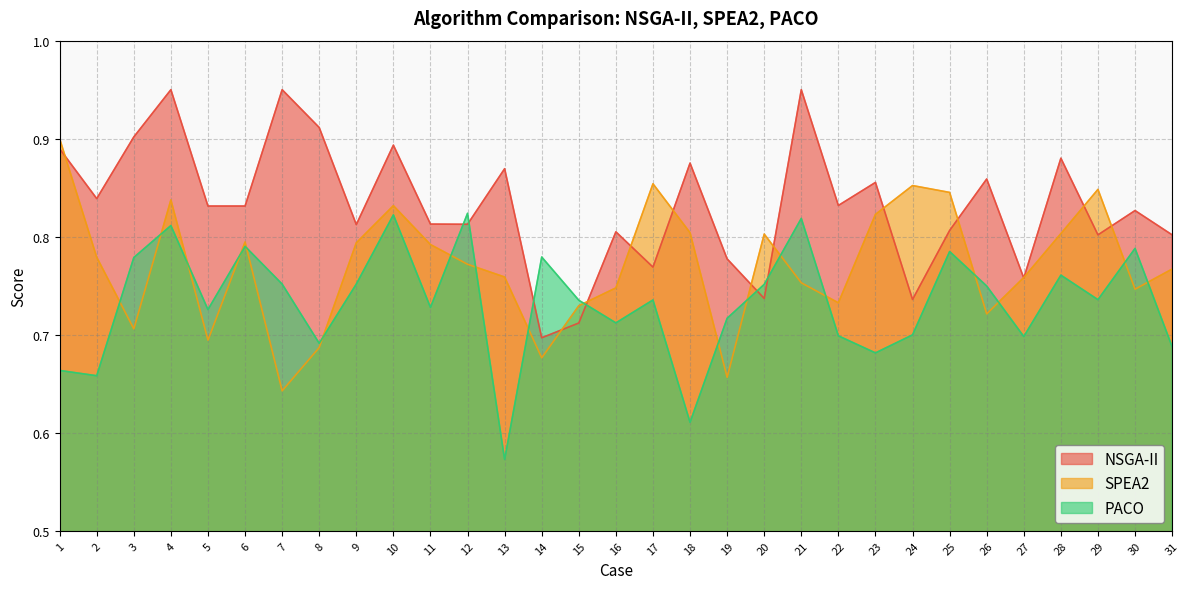

What is the value of the SPEA2 point at the 11th from the left?

0.8